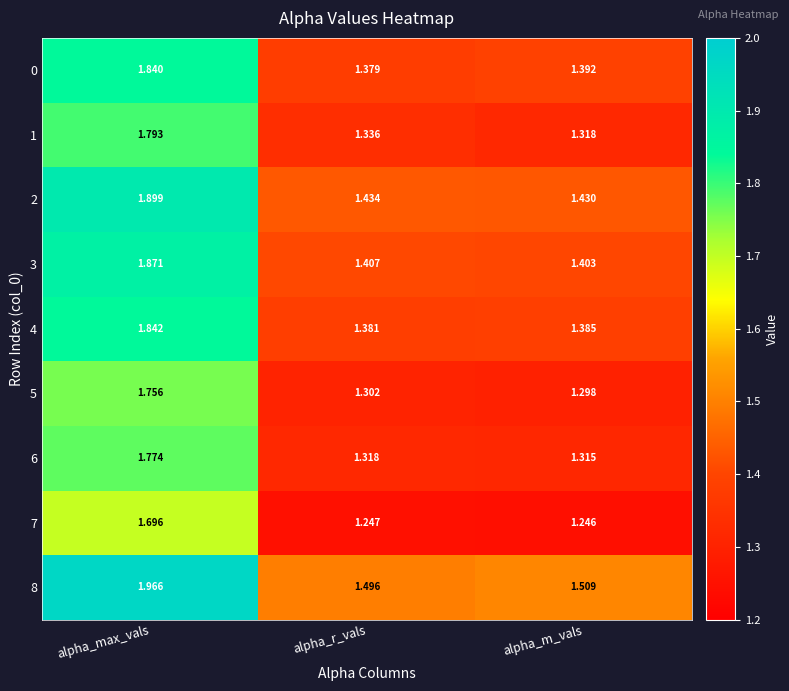

At which category is the sum across all series the highest?

alpha_max_vals